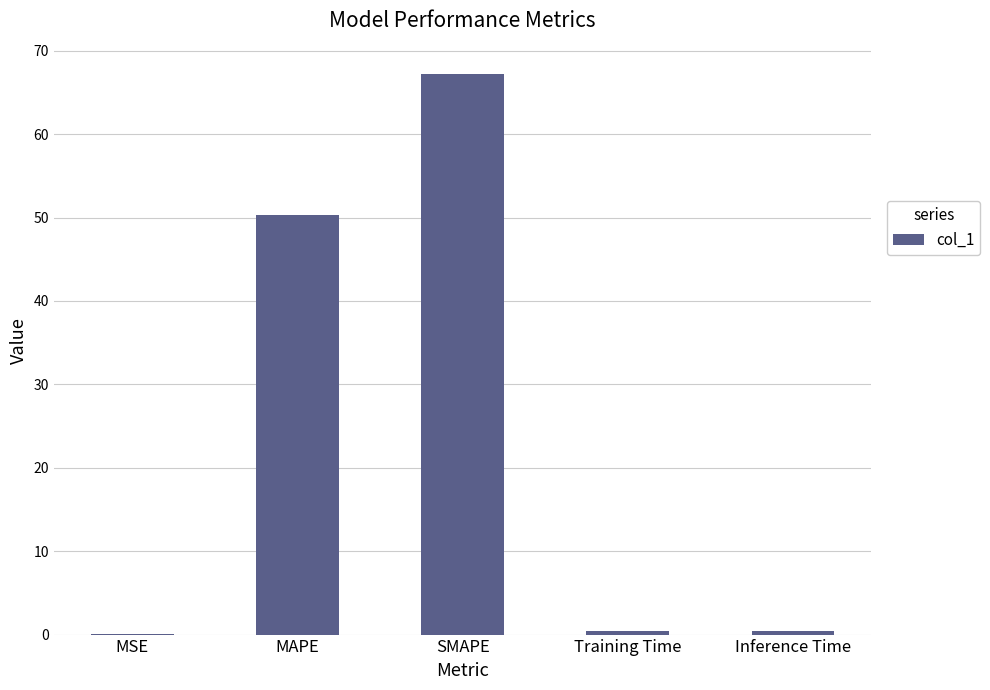

How many distinct data groups are displayed?

1